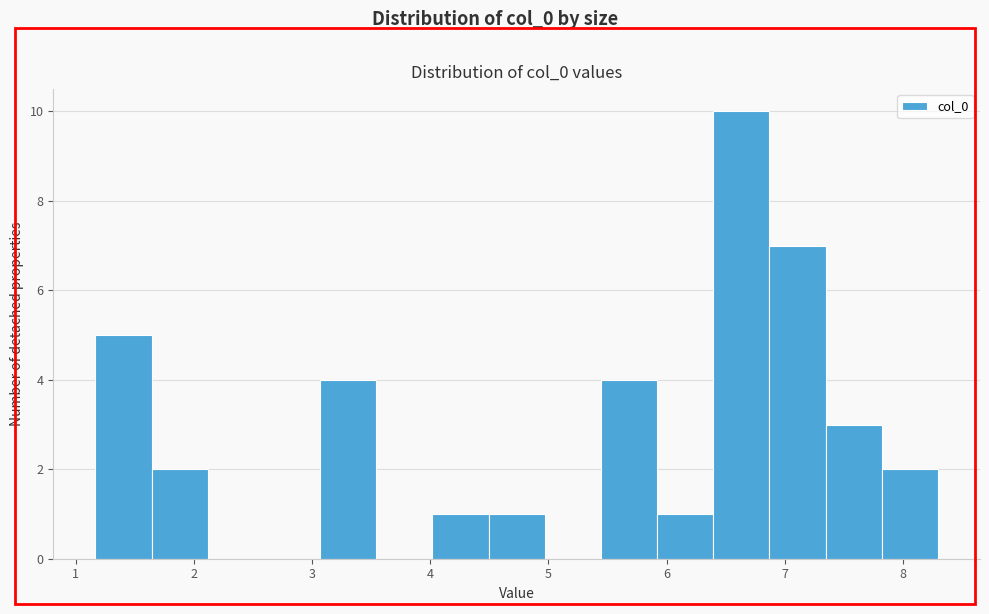

Reading left to right, transcribe this chart: for each bar, give the range it covers on the x-axis and its height. Neither the bar edges nor the heights are printed on the chart, so give them approximately, as read against the axes.

1.2 to 1.6: 5
1.6 to 2.1: 2
2.1 to 2.6: 0
2.6 to 3.1: 0
3.1 to 3.5: 4
3.5 to 4.0: 0
4.0 to 4.5: 1
4.5 to 5.0: 1
5.0 to 5.4: 0
5.4 to 5.9: 4
5.9 to 6.4: 1
6.4 to 6.9: 10
6.9 to 7.3: 7
7.3 to 7.8: 3
7.8 to 8.3: 2